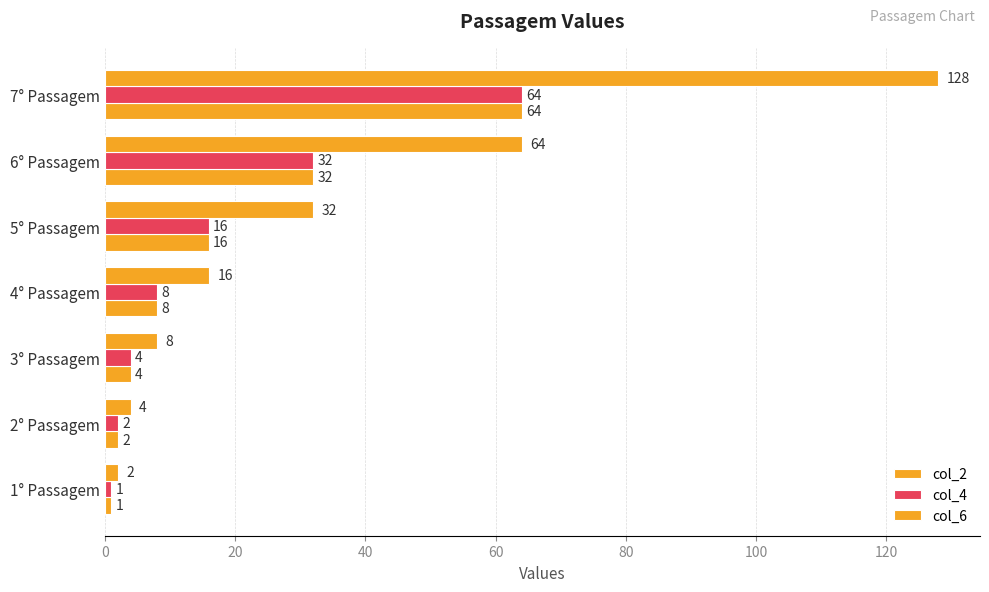

How many data points does each series have?

7